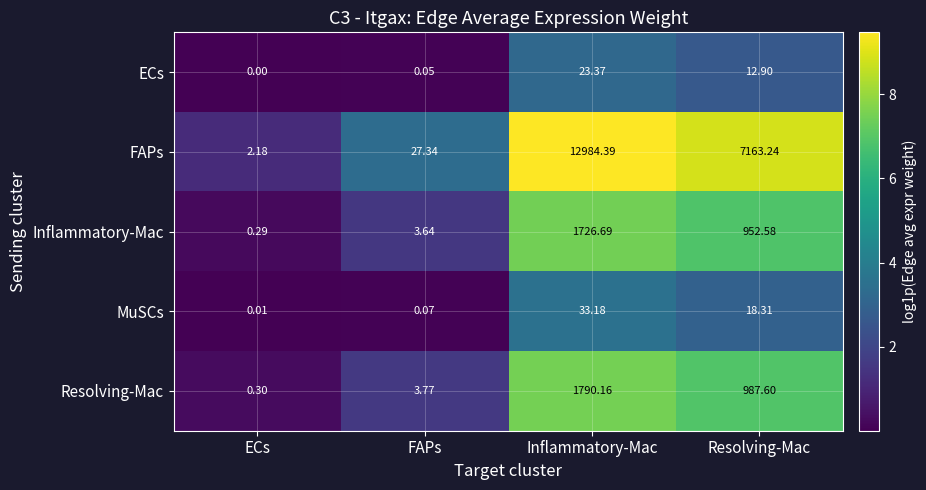

Where does the Resolving-Mac series first go above 987?

Inflammatory-Mac